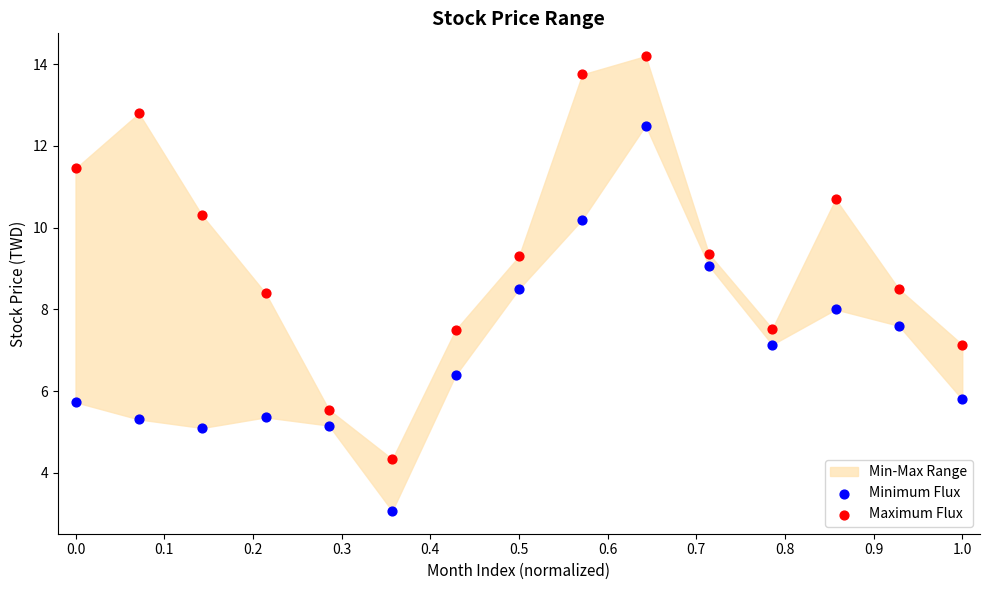

Which series reaches the minimum Y coordinate?

Minimum Flux